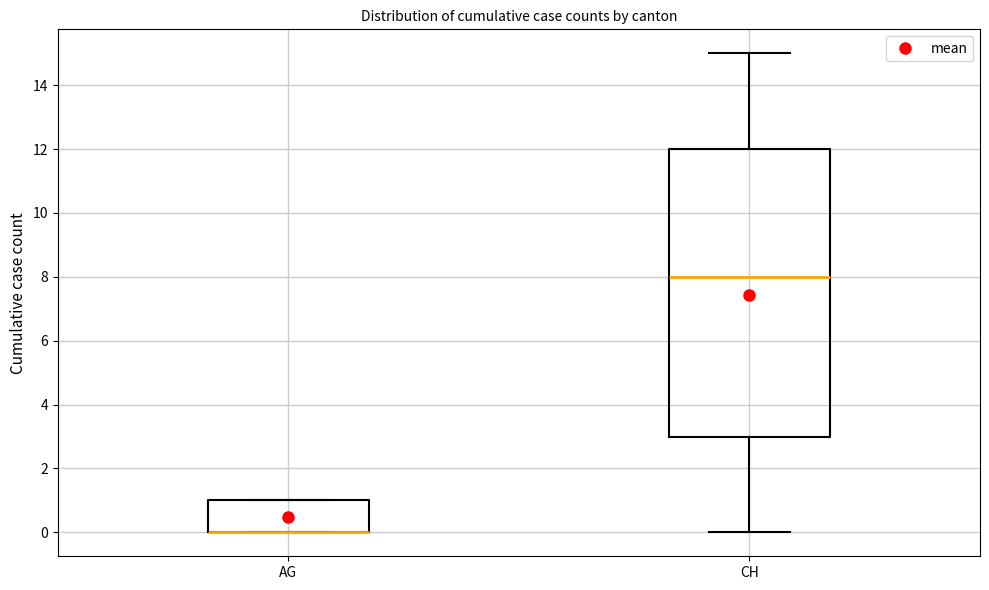

Which box is the tallest, from its lower edge to its upper edge?

CH